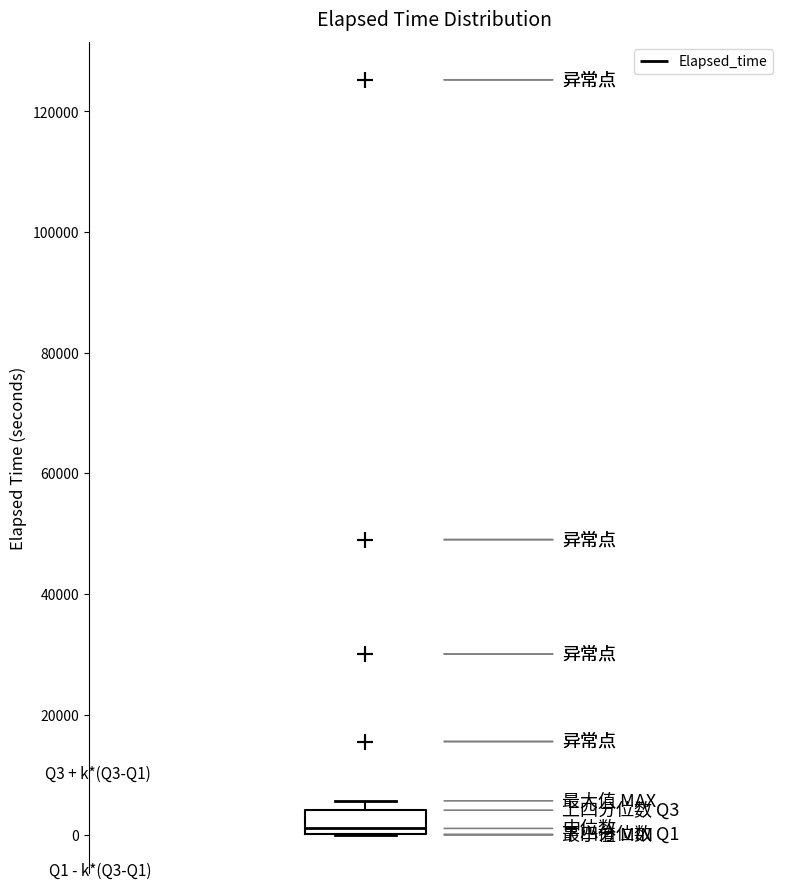

Where is the lower edge of the box on the y-axis? The values are not printed on the chart, so give them approximately, as read against the axis.

0